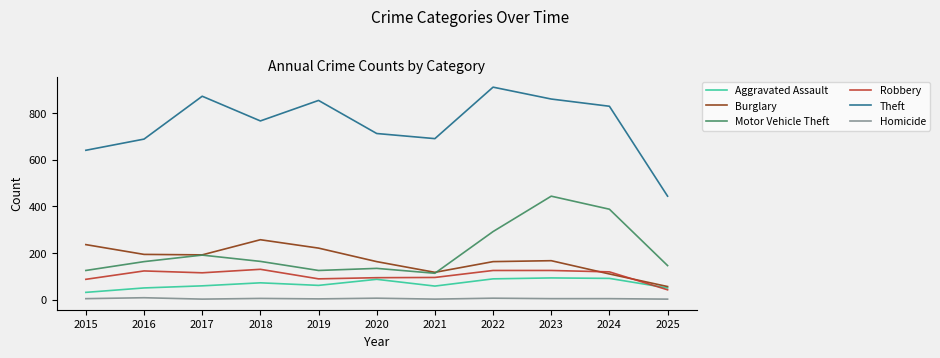

Which series has the largest total across all categories?

Theft